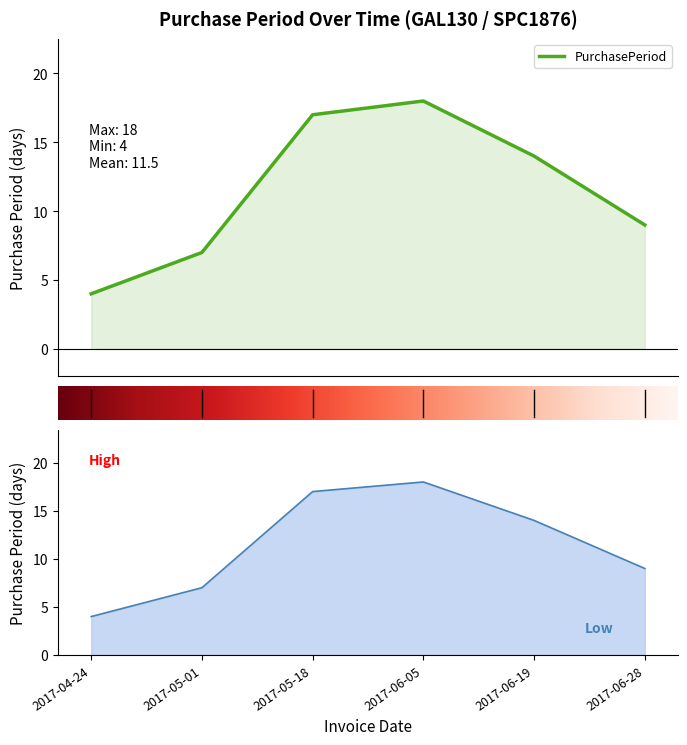

Which label corresponds to the largest value in the chart?

2017-06-05